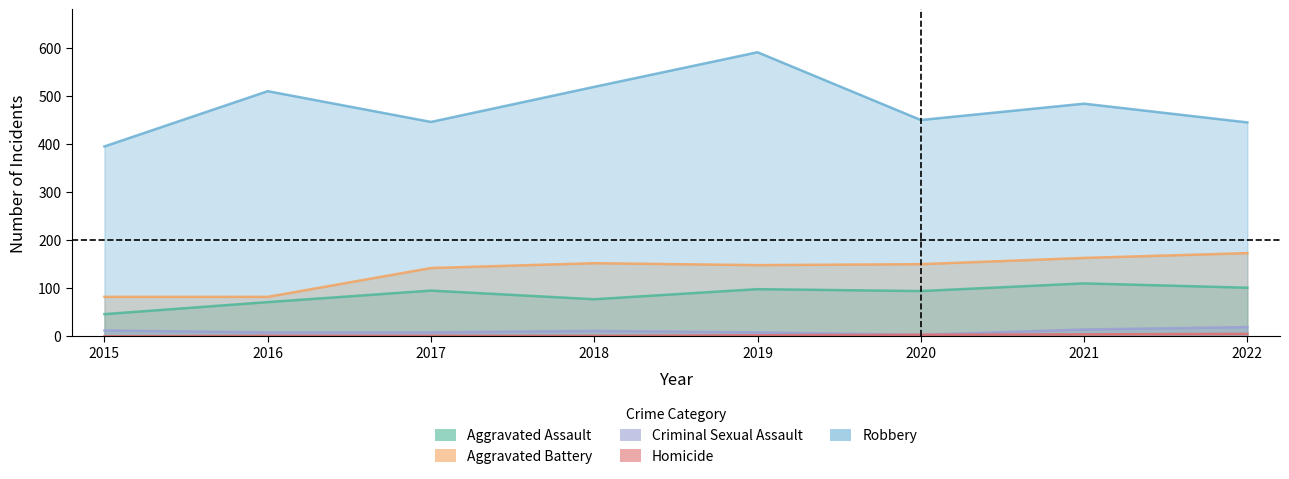

Is it true that Criminal Sexual Assault equals 14 at 2021?

True